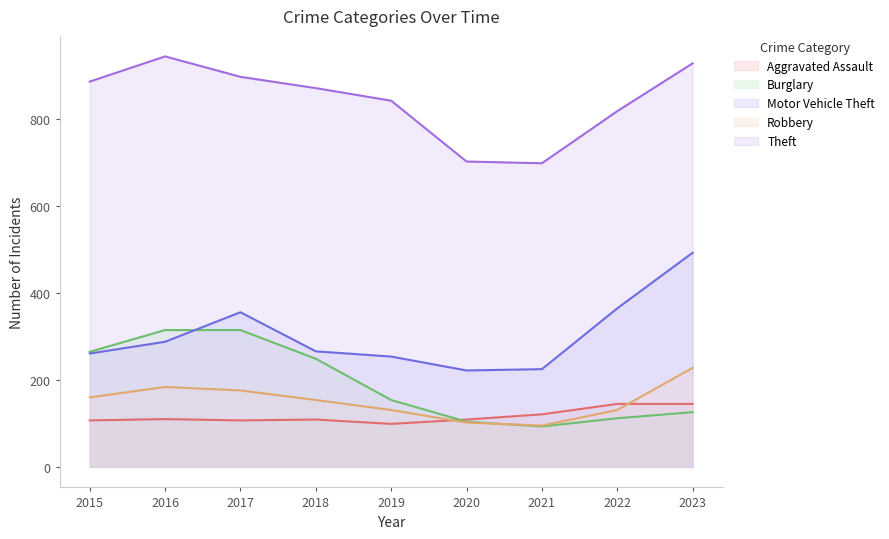

What is the difference between the maximum and second lowest values in the Burglary series?

211